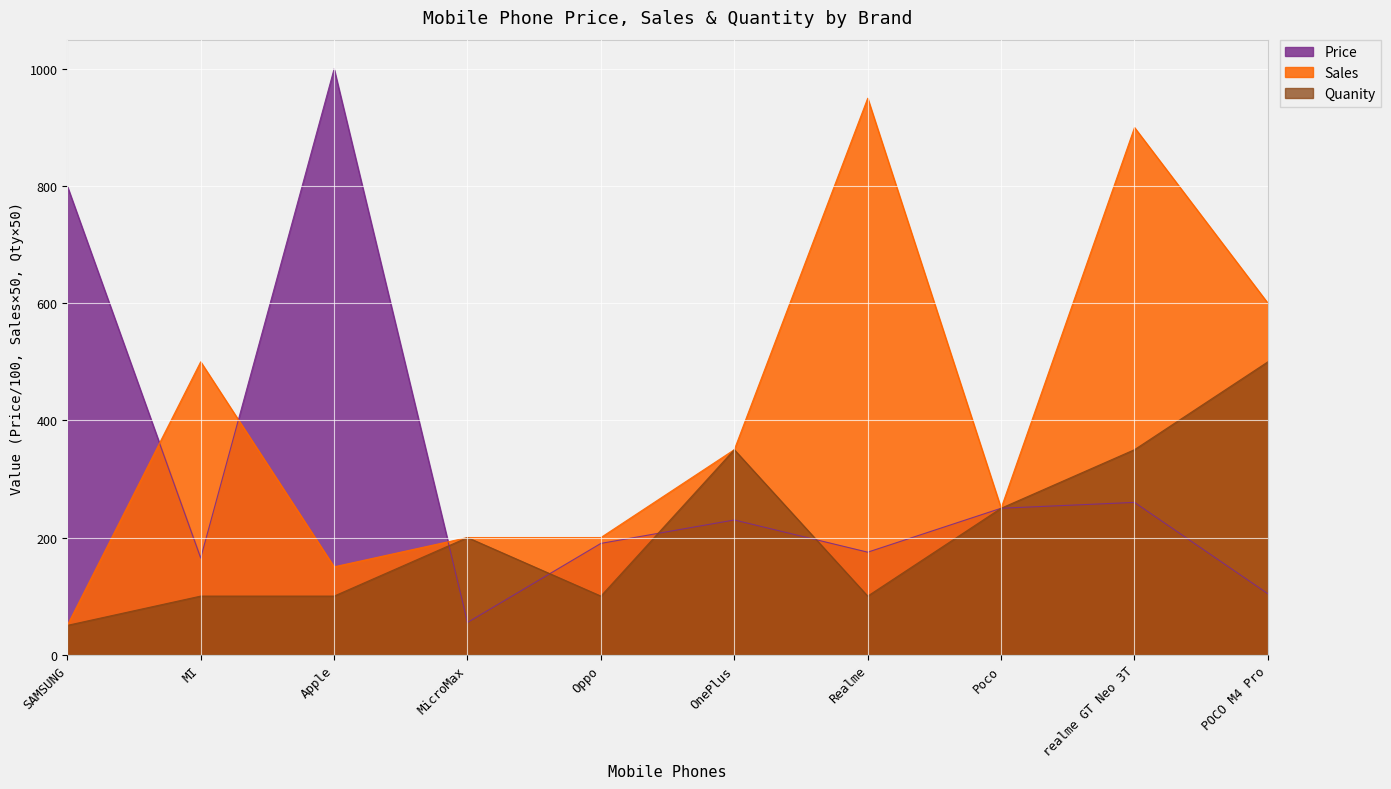

Which series has the largest total across all categories?

Sales